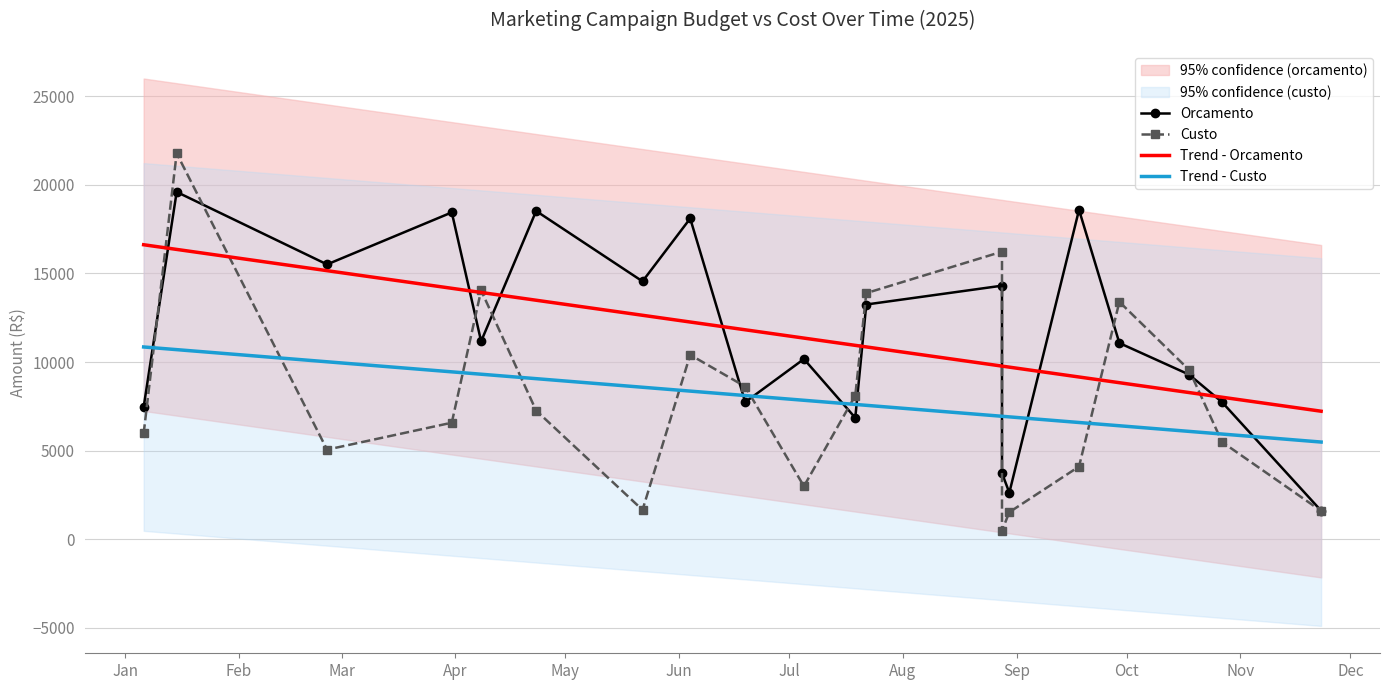

True or false: Trend - Custo and Trend - Orcamento intersect in this chart.

False